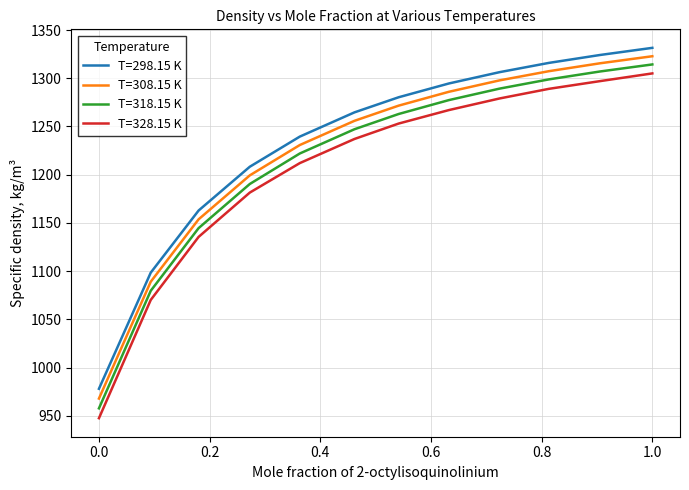

What is the difference between the maximum and minimum values in the T=298.15 K series?

353.5